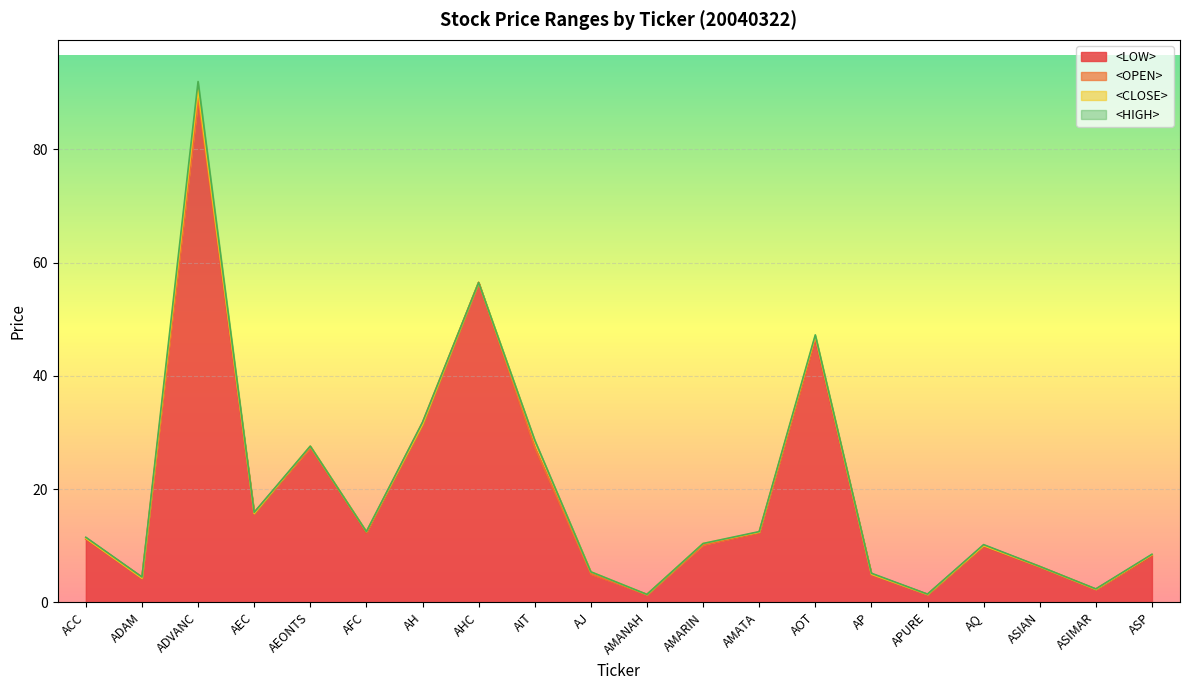

True or false: <OPEN> and <LOW> intersect in this chart.

False